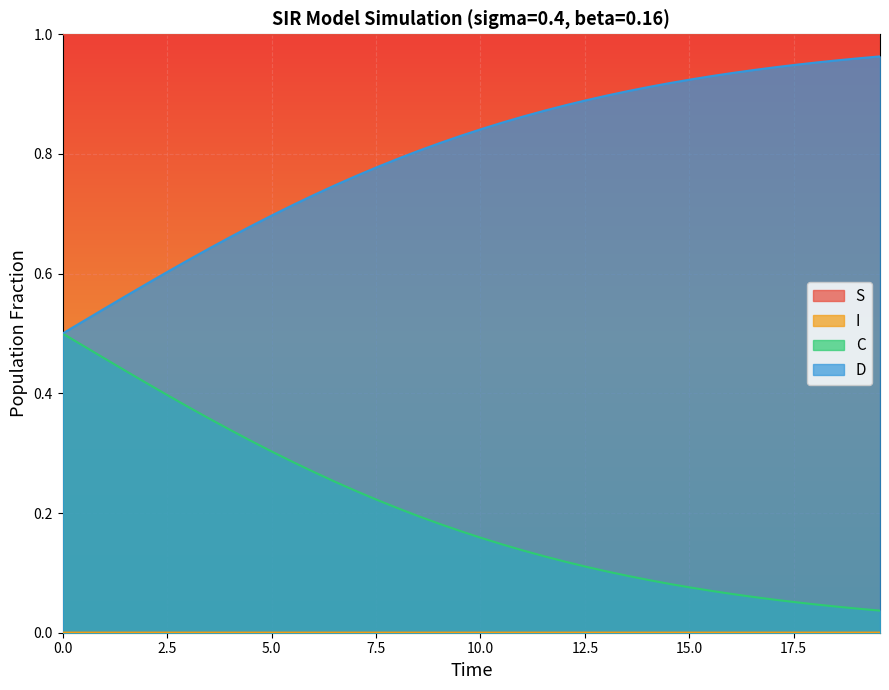

True or false: D and S intersect in this chart.

False